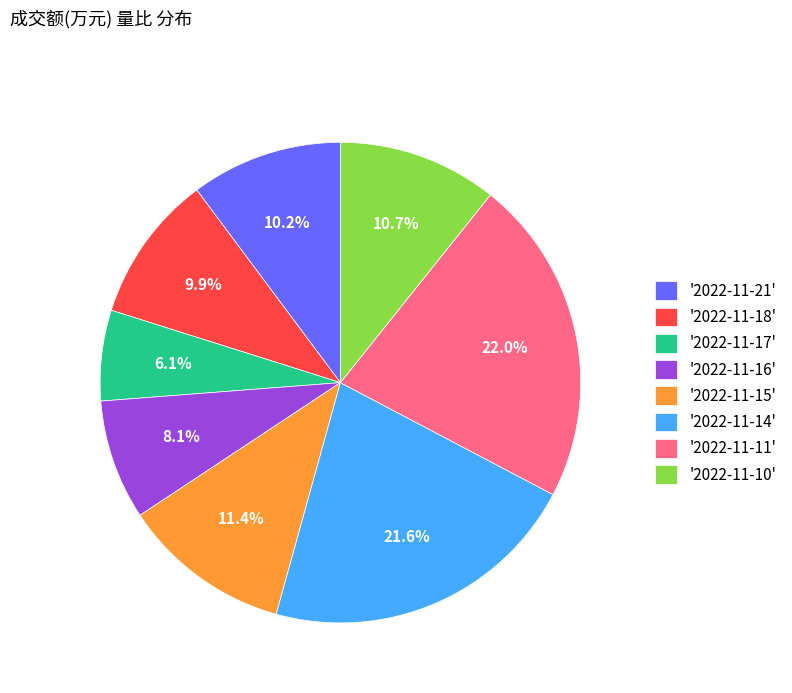

Which slice is the smallest?

'2022-11-17'